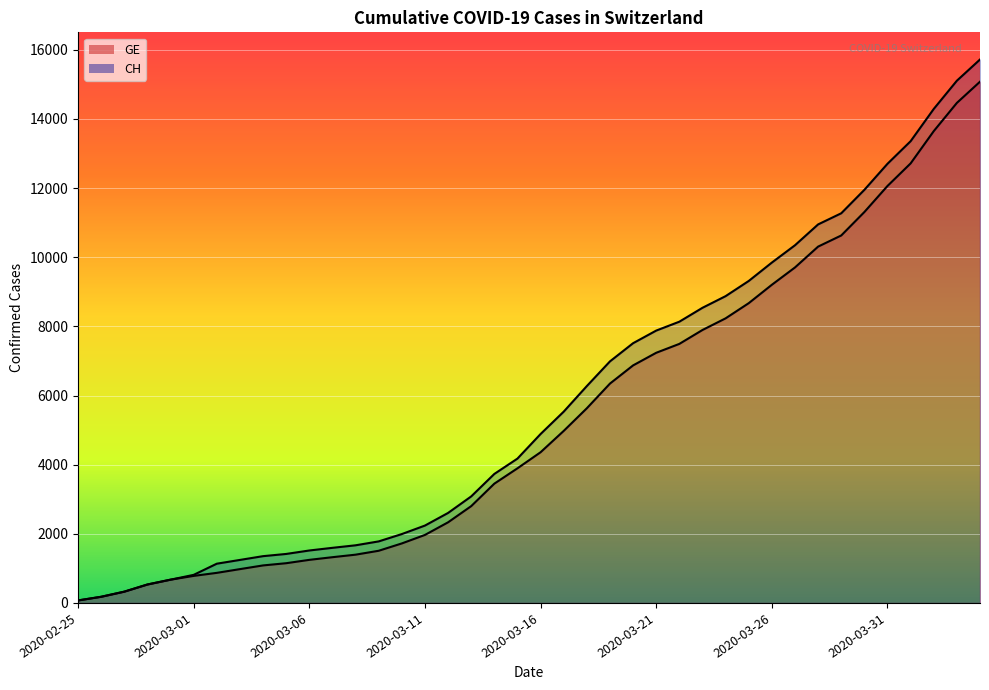

Where is GE nearest to the value 7574?

2020-03-22